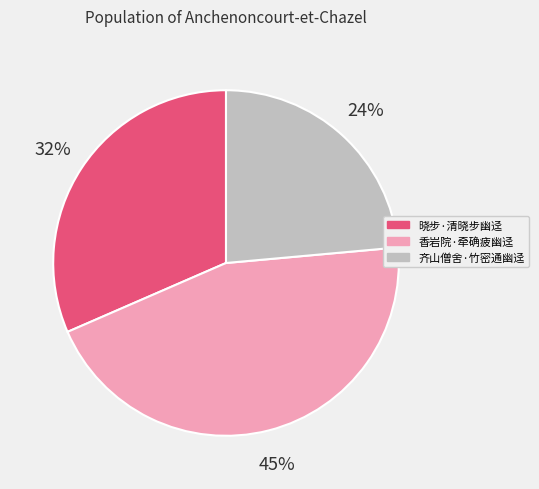

Combined, do 香岩院·牵确疲幽迳 and 齐山僧舍·竹密通幽迳 account for over 50%?

Yes